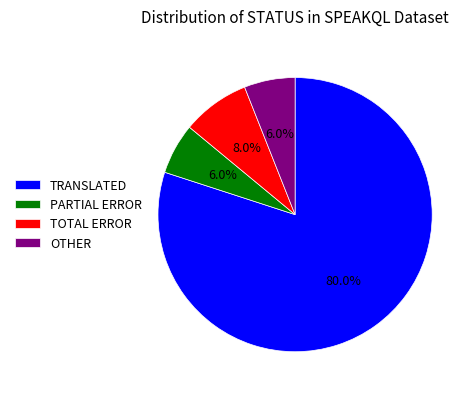

What is the largest slice in the pie chart?

TRANSLATED